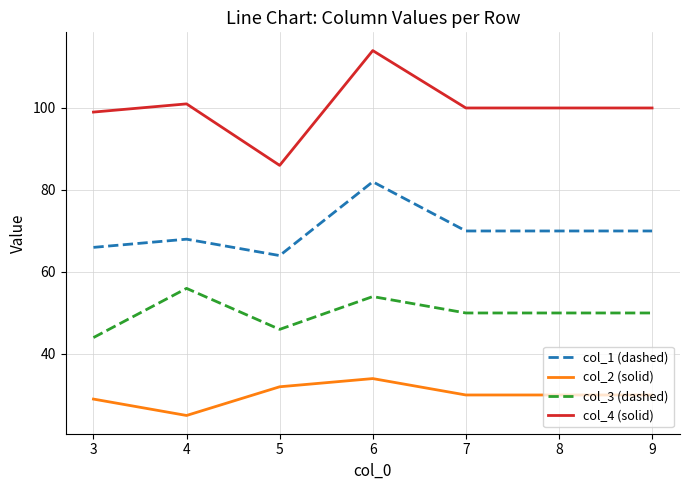

Reading left to right, what are all the values shown in this chart?

col_1 (dashed): 66	68	64	82	70	70	70
col_2 (solid): 29	25	32	34	30	30	30
col_3 (dashed): 44	56	46	54	50	50	50
col_4 (solid): 99	101	86	114	100	100	100